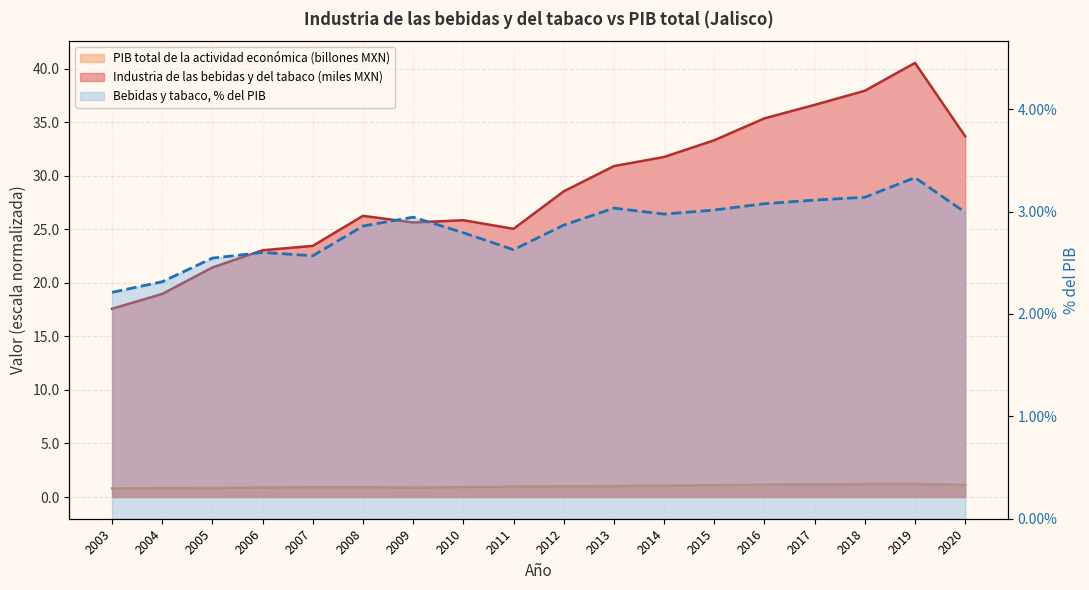

What is the total value across all series at 2019?

41.7